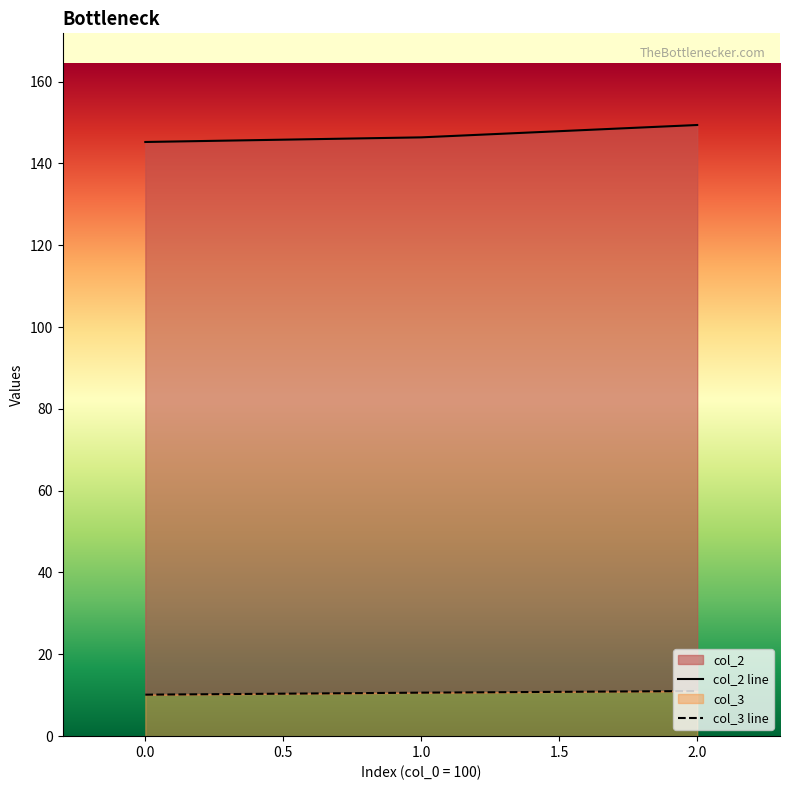

What is the greatest value displayed?

149.4